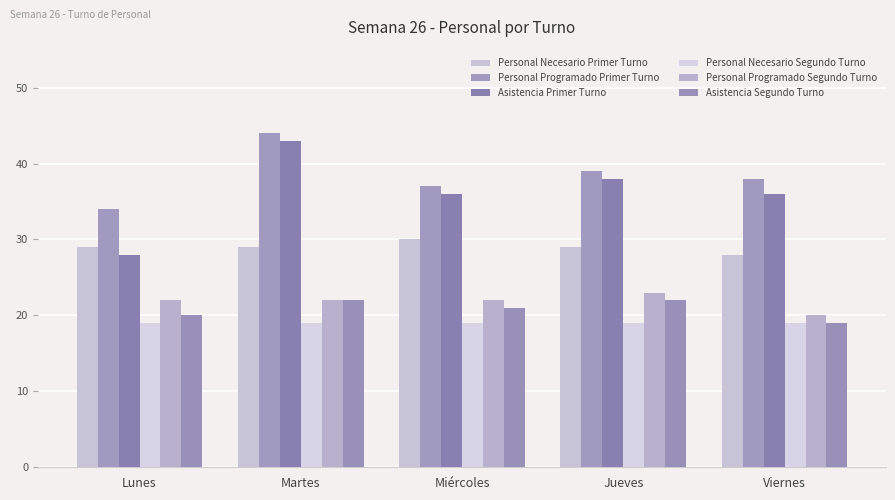

Which series has the largest total across all categories?

Personal Programado Primer Turno